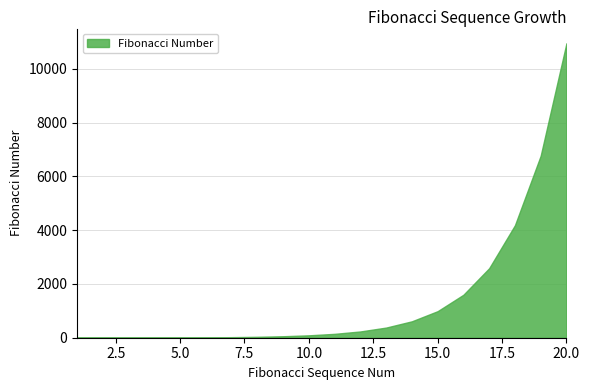

Between 5 and 4, which is larger?

5